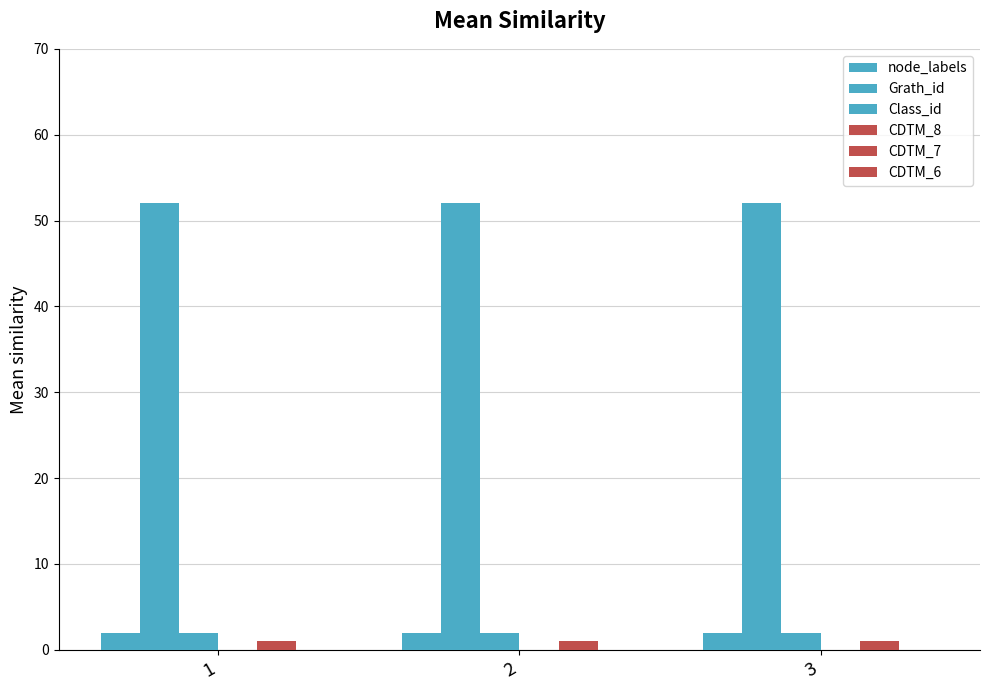

Which has a higher value, 2 or 1?

2